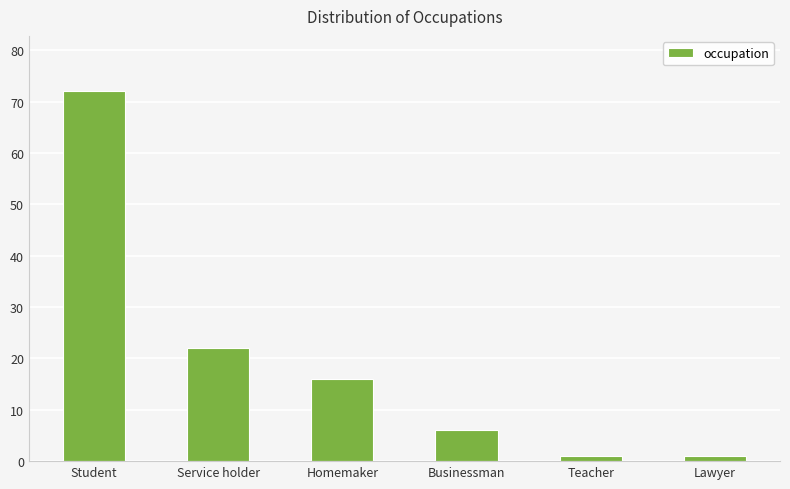

Does the chart contain stacked bars?

No